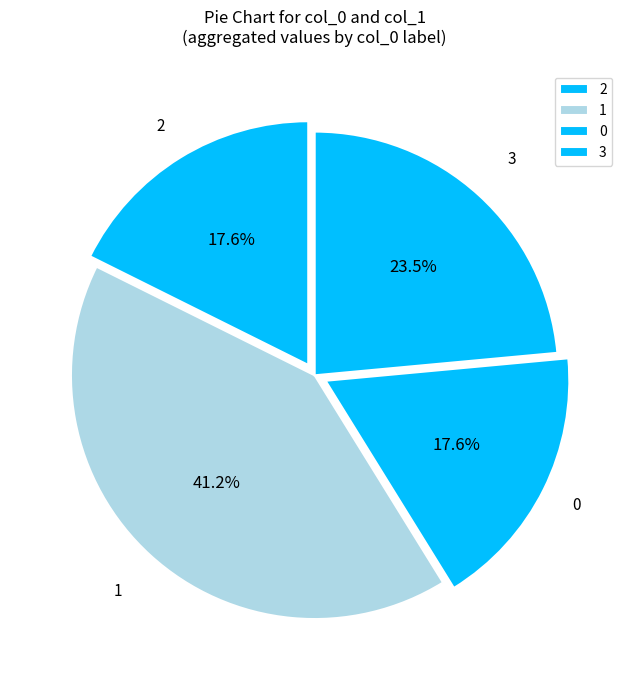

To the nearest percent, what portion does 2 represent?

18%